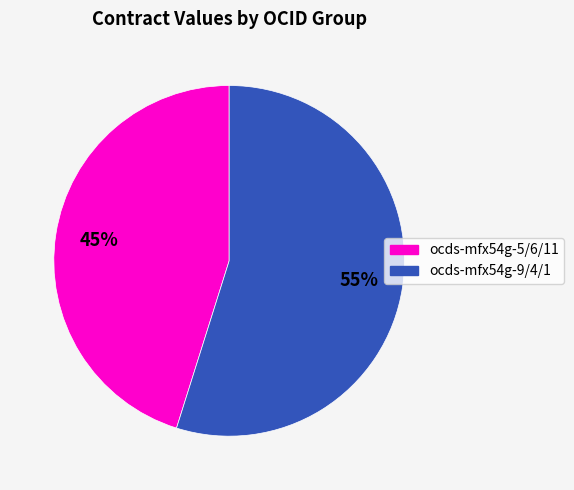

To the nearest percent, what is the average slice percentage?

50%